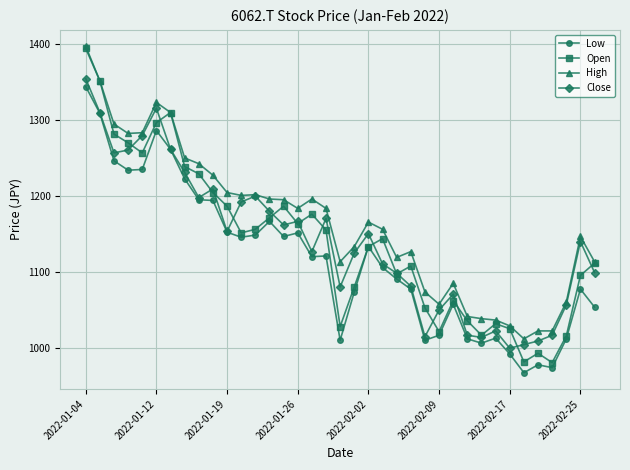

True or false: Low and High cross at least once.

False